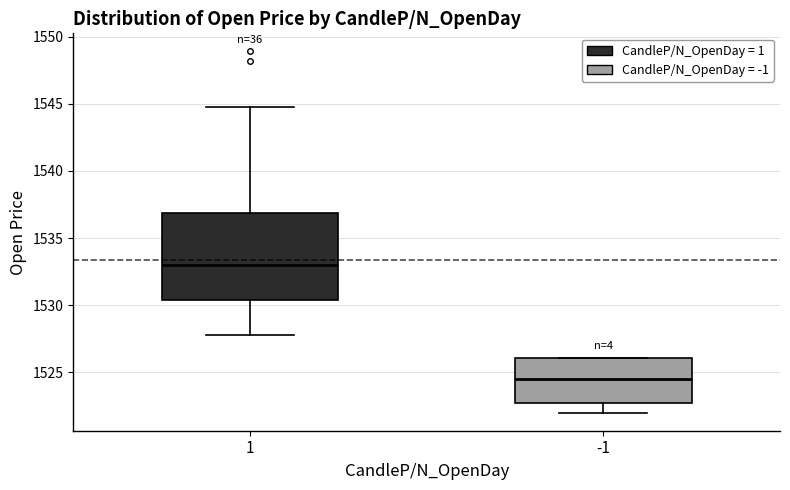

Which box is the tallest, from its lower edge to its upper edge?

1